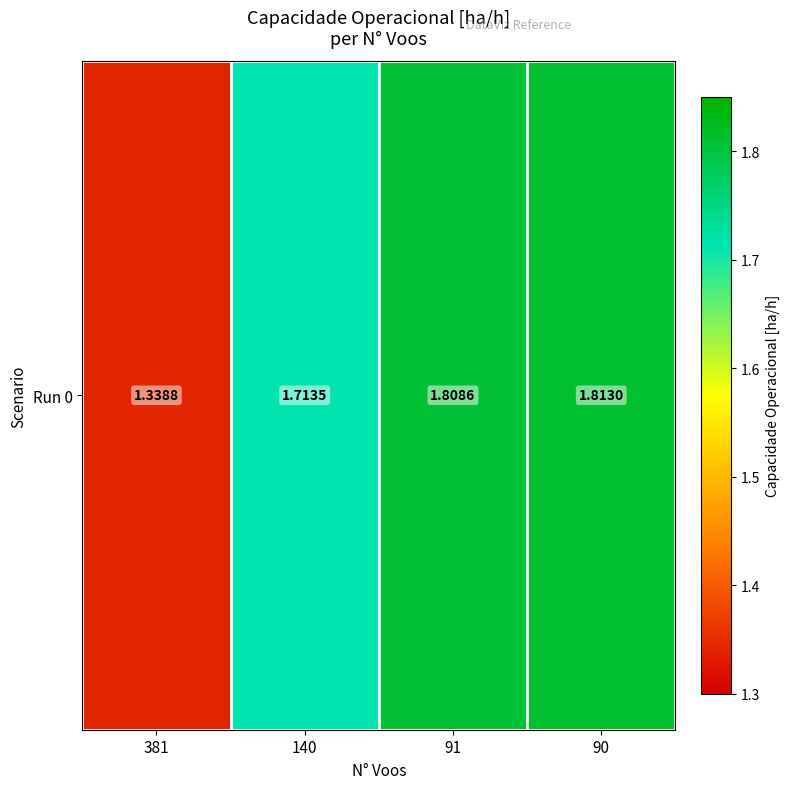

Reading right to left, what are all the values shown in this chart?

90=1.8	91=1.8	140=1.7	381=1.3